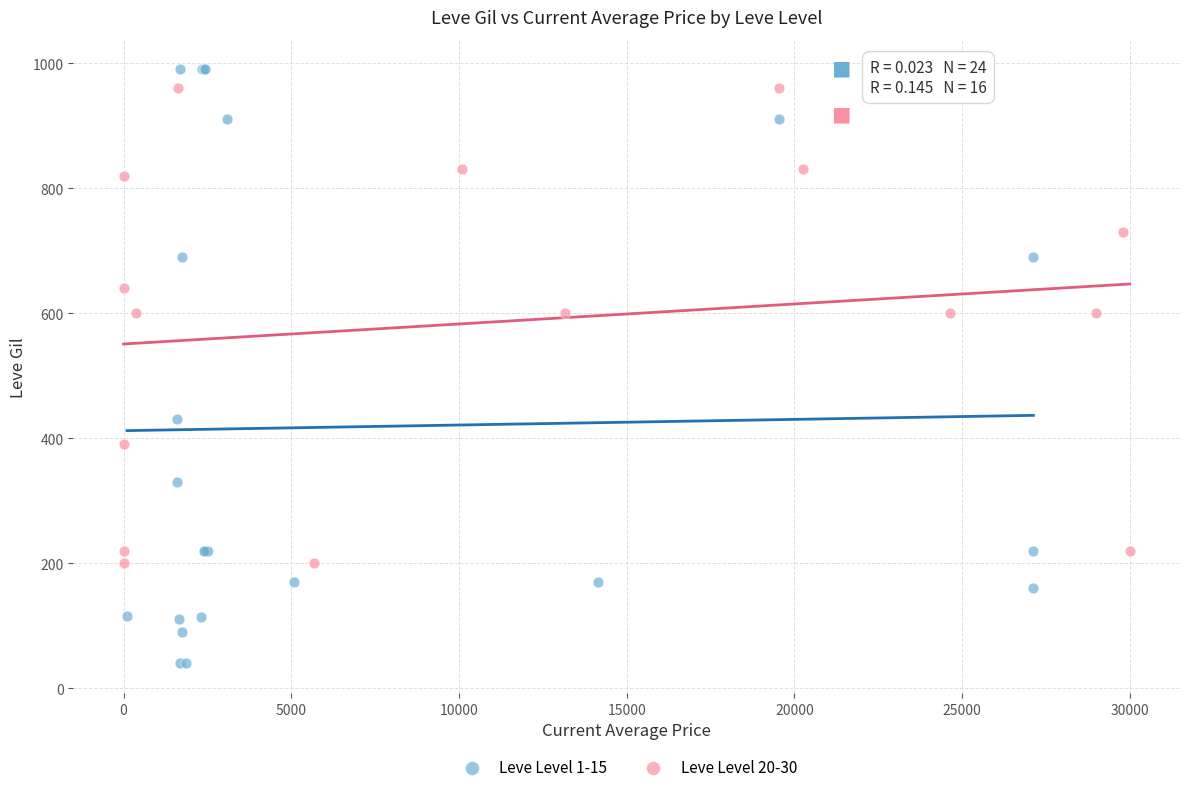

Which series has the widest spread of Y values?

Leve Level 1-15